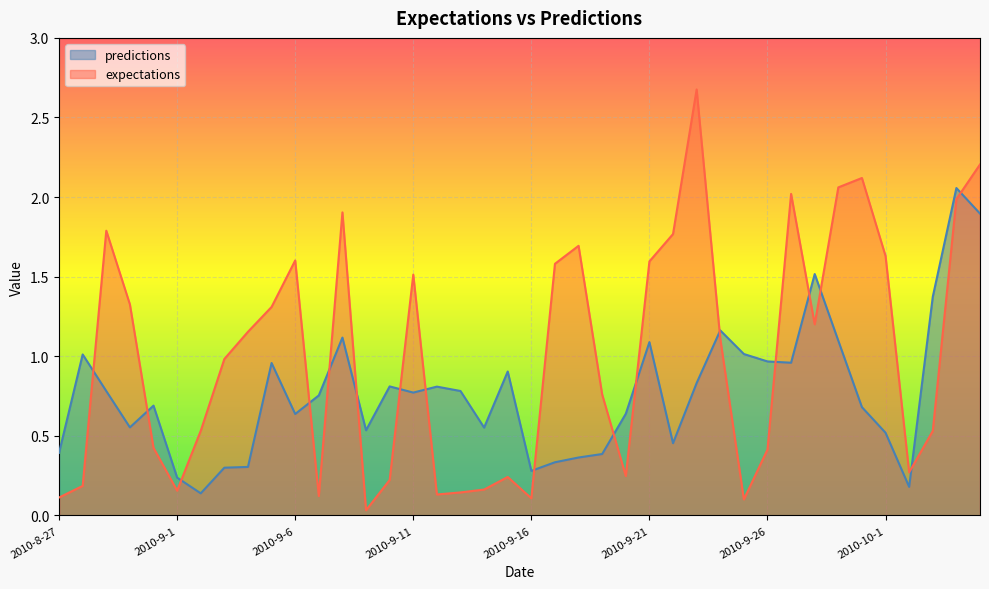

Which series has the largest total across all categories?

expectations